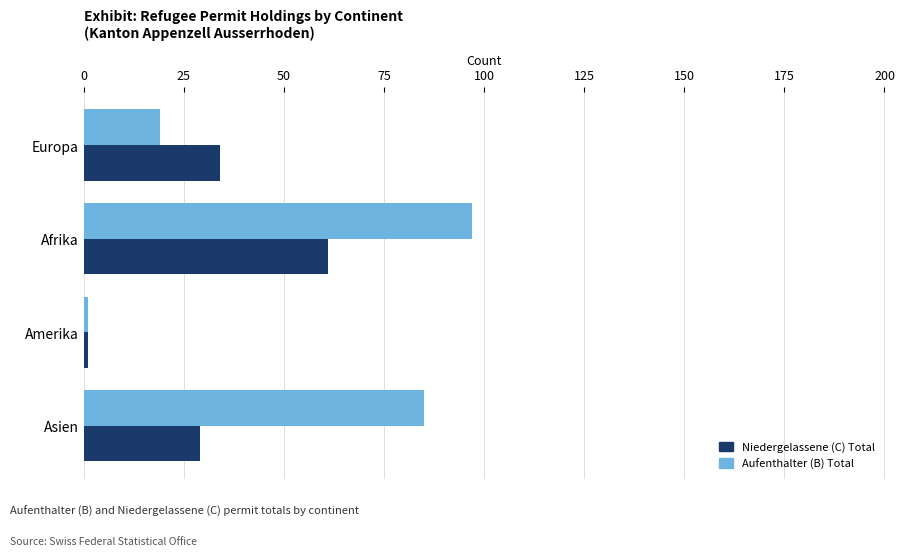

Rank the series by their maximum value, from highest to lowest.

Aufenthalter (B) Total, Niedergelassene (C) Total